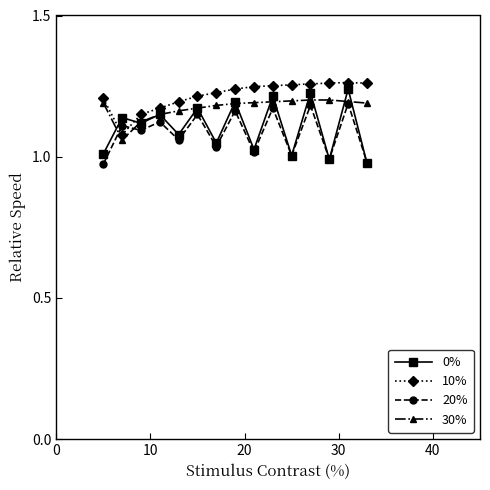

Rank the series by their average value, from lowest to highest.

20%, 0%, 30%, 10%